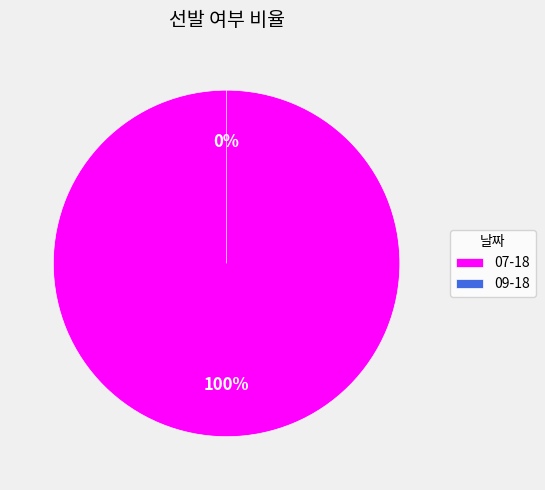

To the nearest percent, what is the difference between the largest and smallest slice percentages?

100%